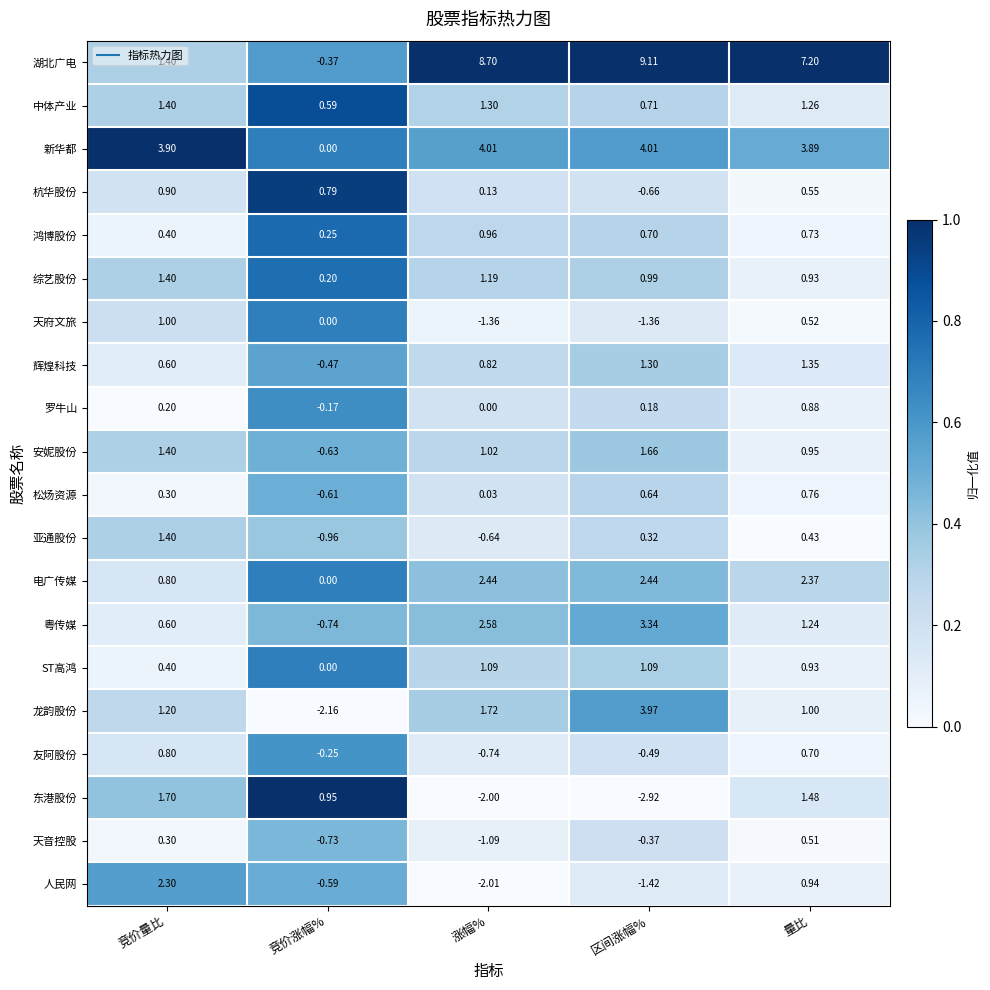

At 区间涨幅%, list the series in order from smallest to largest.

东港股份, 人民网, 天府文旅, 杭华股份, 友阿股份, 天音控股, 罗牛山, 亚通股份, 松炀资源, 鸿博股份, 中体产业, 综艺股份, ST高鸿, 辉煌科技, 安妮股份, 电广传媒, 粤传媒, 龙韵股份, 新华都, 湖北广电